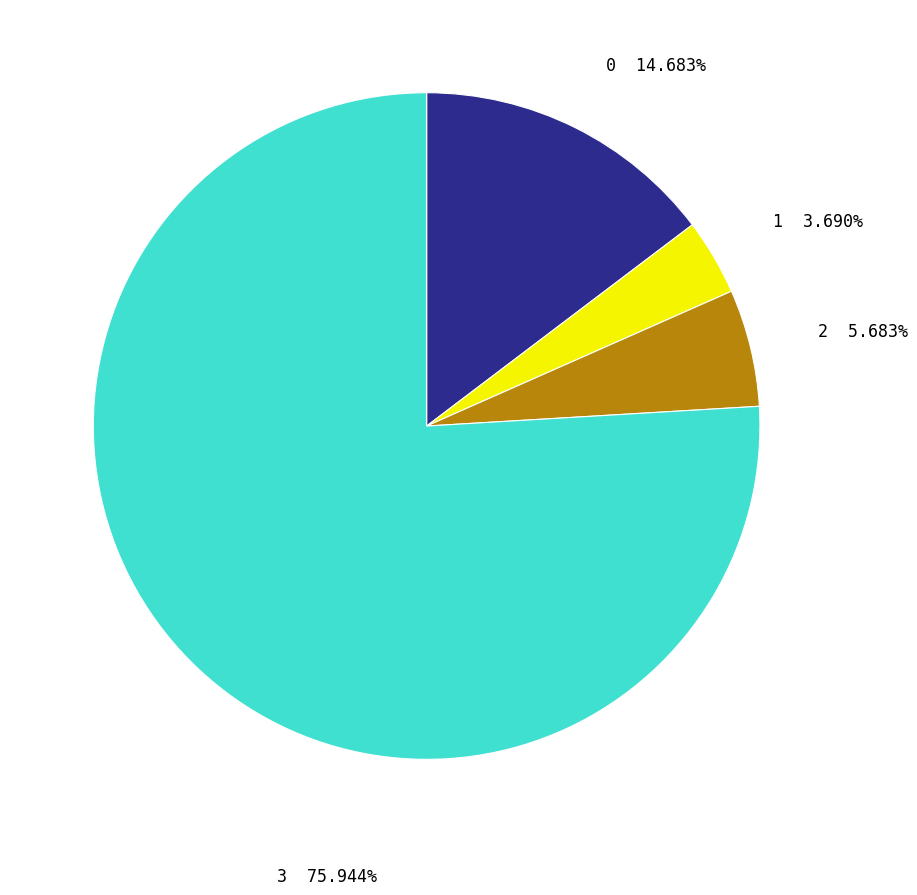

Rank the categories by value from lowest to highest.

1, 2, 0, 3